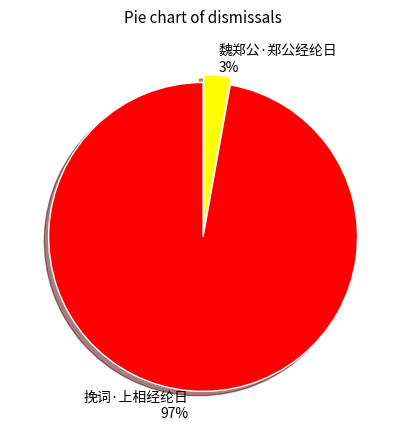

Is it true that 魏郑公·郑公经纶日 is 3% of the pie?

True